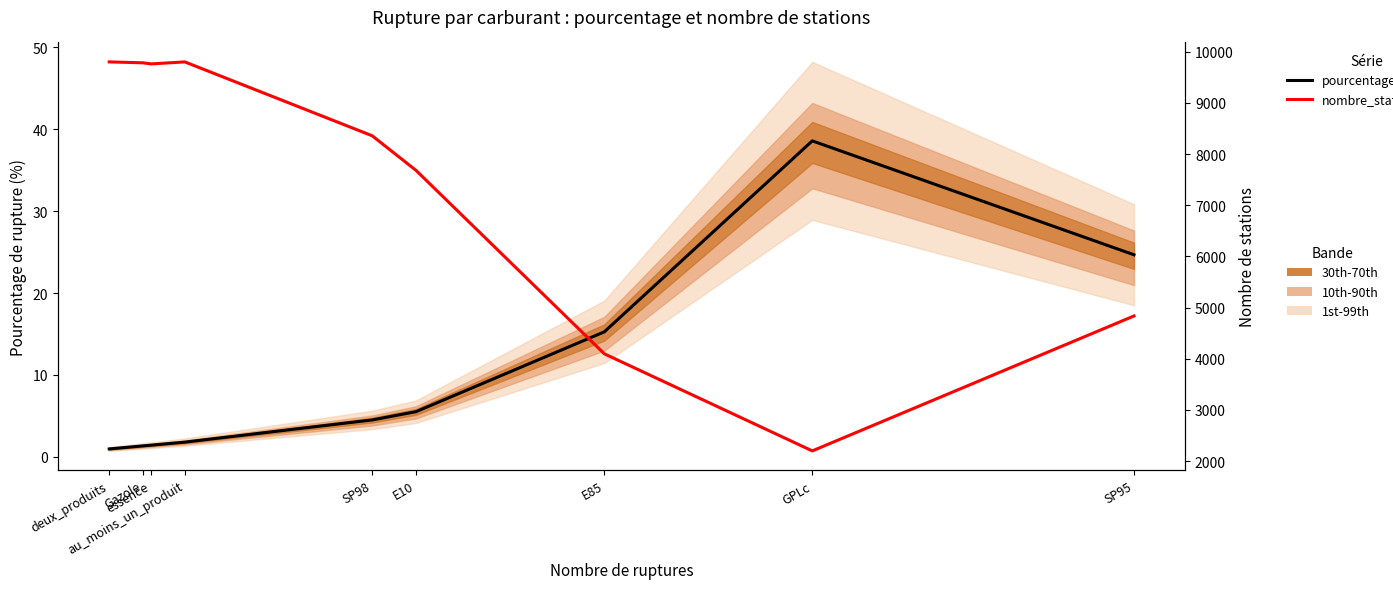

Reading right to left, transcribe all the data shown in this chart.

pourcentage_rupture: SP95=24.7	GPLc=38.6	E85=15.3	E10=5.5	SP98=4.5	au_moins_un_produit=1.8	essence=1.4	Gazole=1.3	deux_produits=1.0
nombre_stations: SP95=4835.0	GPLc=2198.0	E85=4095.0	E10=7681.0	SP98=8357.0	au_moins_un_produit=9801.0	essence=9762.0	Gazole=9783.0	deux_produits=9801.0